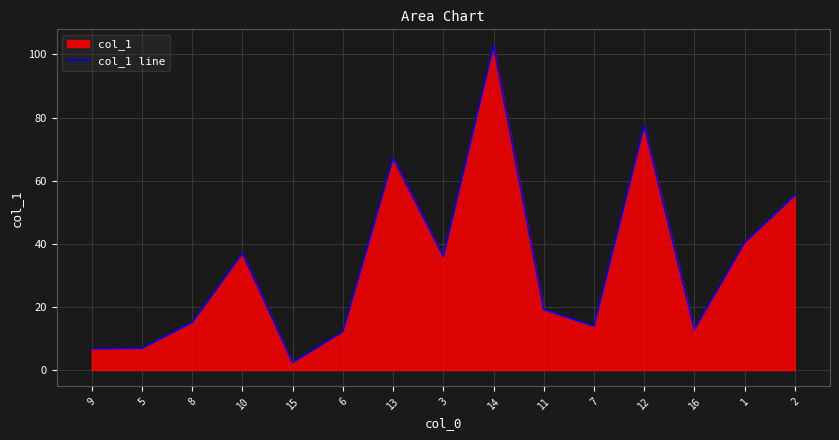

Count the number of data series in this chart.

1